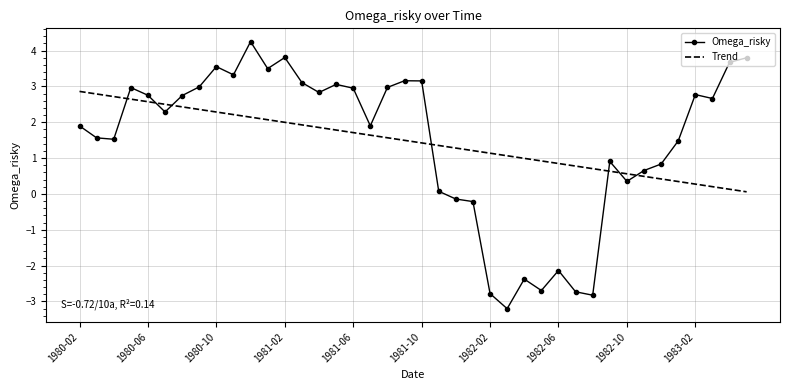

Rank the series by their maximum value, from lowest to highest.

Trend, Omega_risky